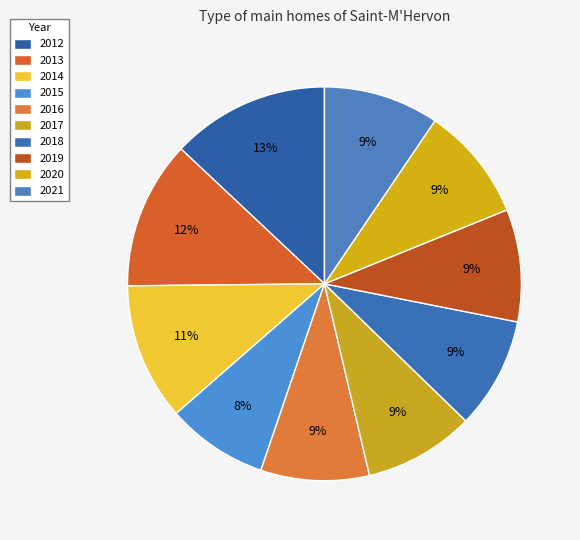

Count the number of slices in the pie.

10